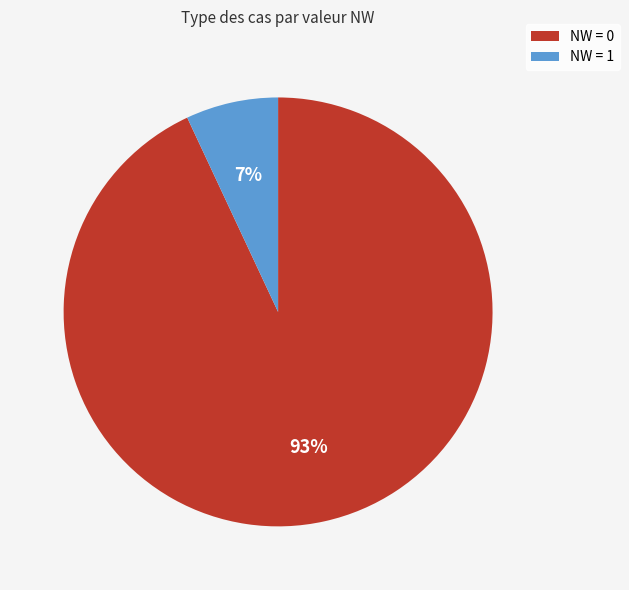

To the nearest percent, what is the difference between the largest and smallest slice percentages?

86%